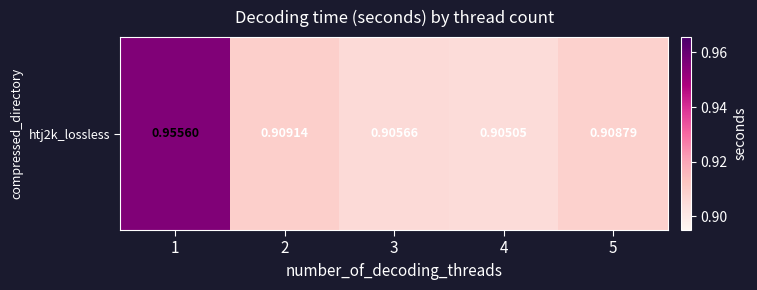

The chart shows a value of 0.9 at 3. True or false?

True